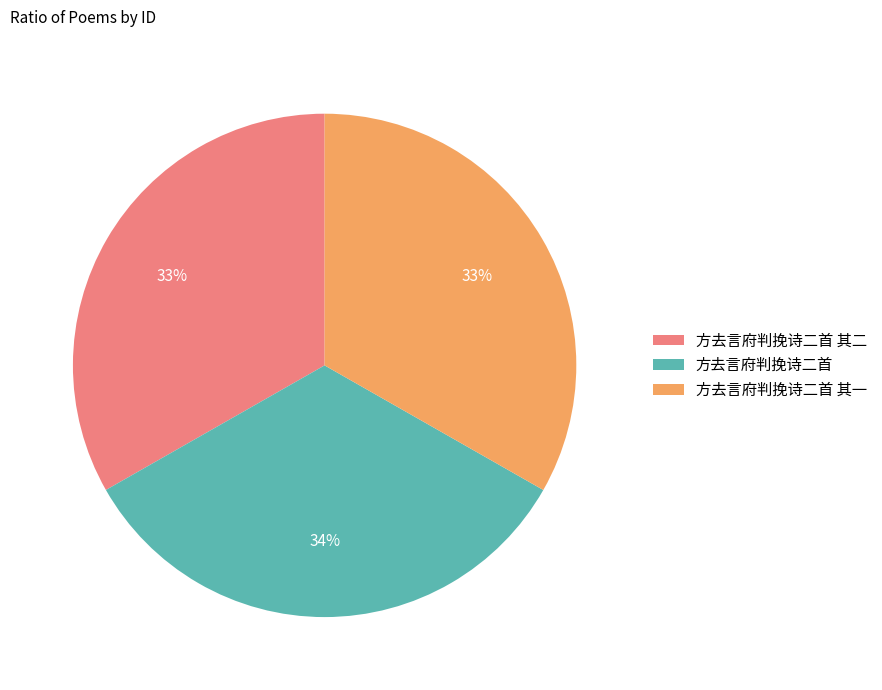

Approximately how many times larger is the value at 方去言府判挽诗二首 compared to 方去言府判挽诗二首 其二?

1.0